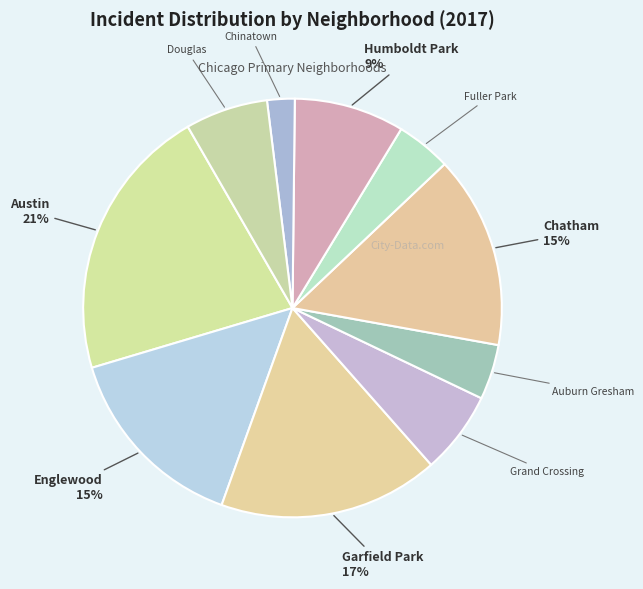

Count the number of slices in the pie.

10